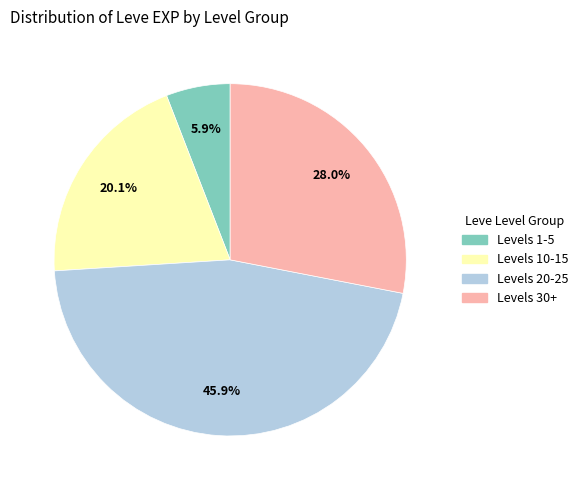

Does any single category account for the majority?

No